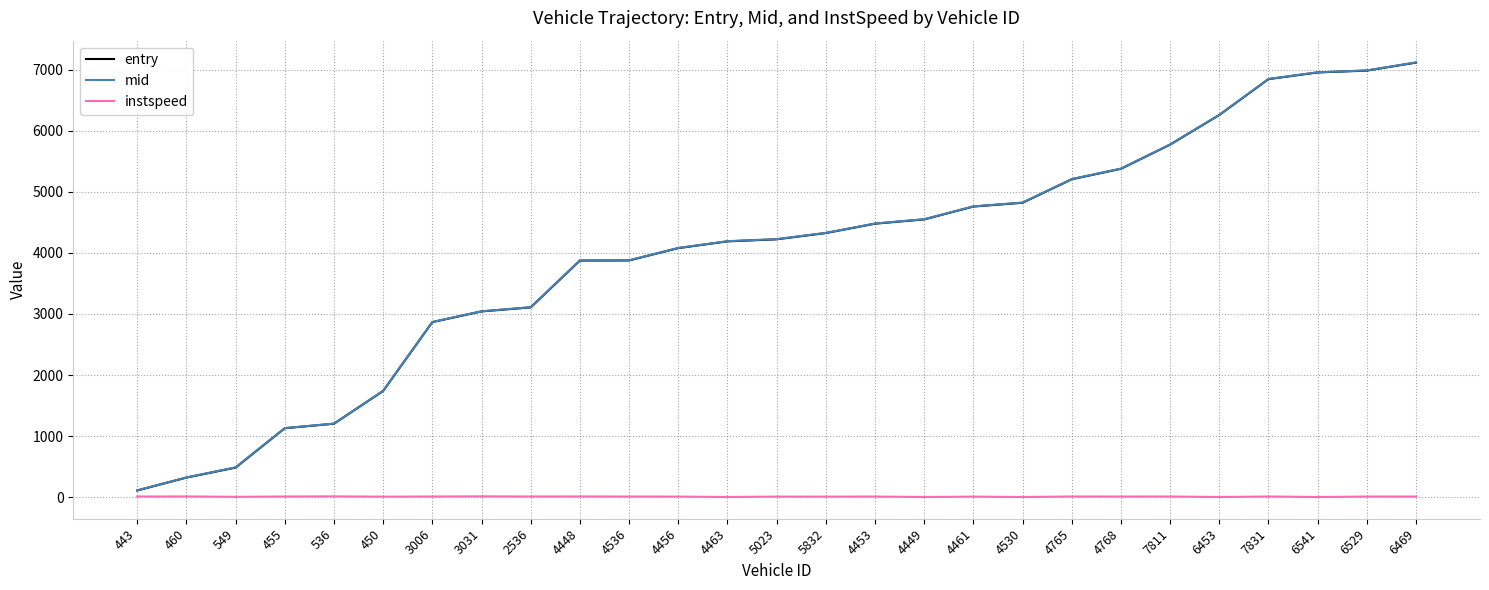

Is the value of entry at 4453 greater than the value of mid at 536?

Yes